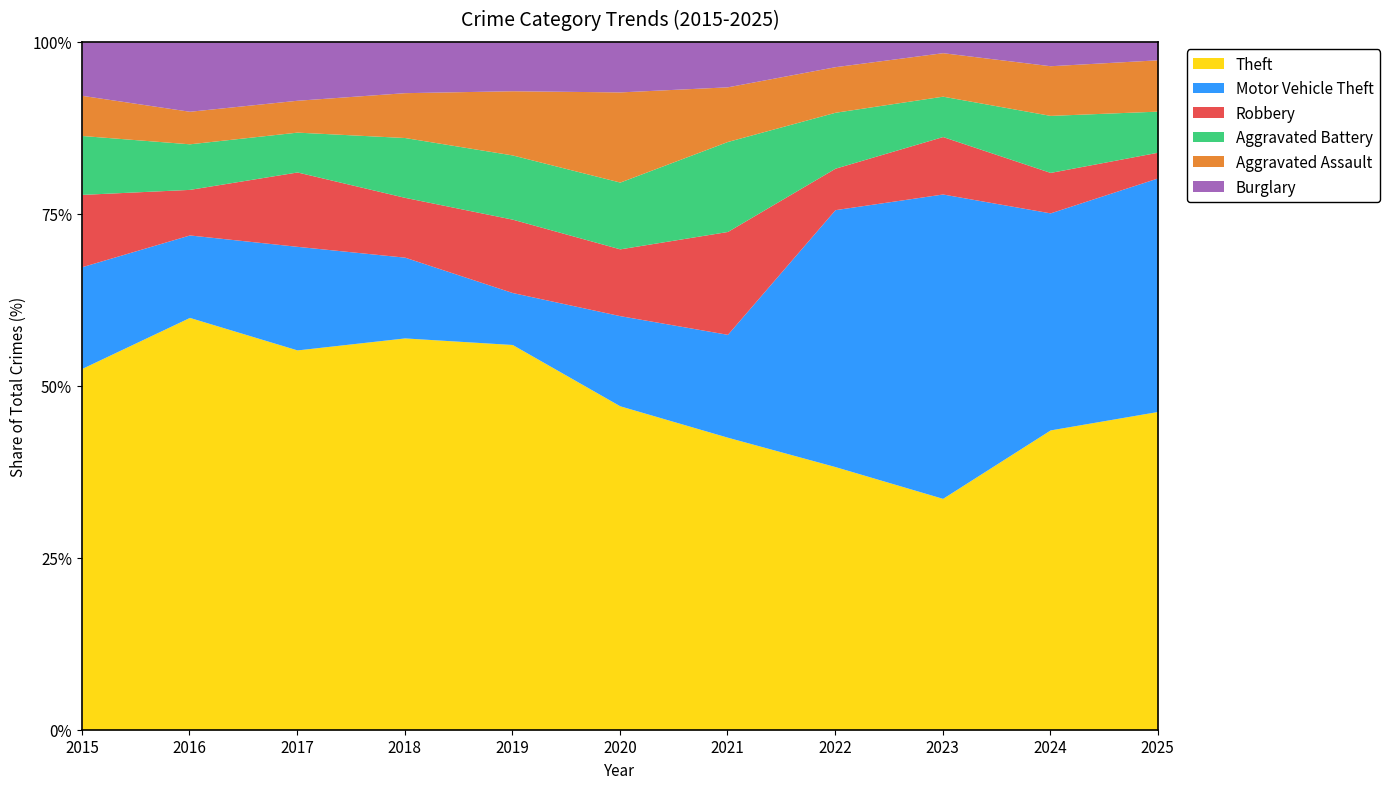

Reading left to right, list all the values displayed in this chart.

Theft: 135	190	143	131	126	97	91	127	149	163	124
Motor Vehicle Theft: 38	38	39	27	17	27	32	124	196	118	91
Robbery: 27	21	28	20	24	20	32	20	37	22	10
Aggravated Battery: 22	21	15	20	21	20	28	27	26	31	16
Aggravated Assault: 15	15	12	15	21	27	17	22	28	27	20
Burglary: 20	32	22	17	16	15	14	12	7	13	7